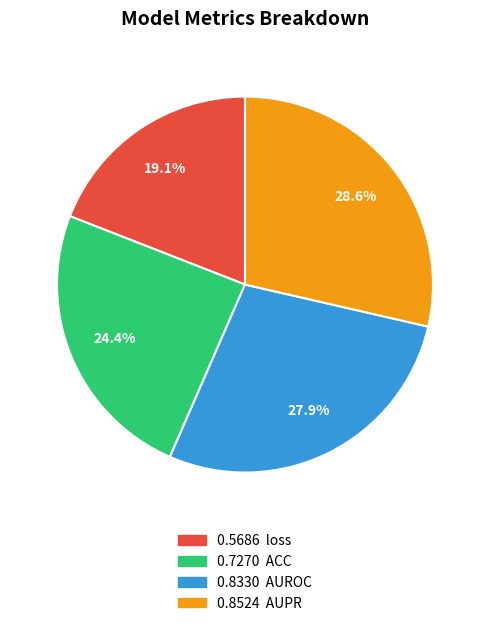

Is there a majority slice in this chart?

No